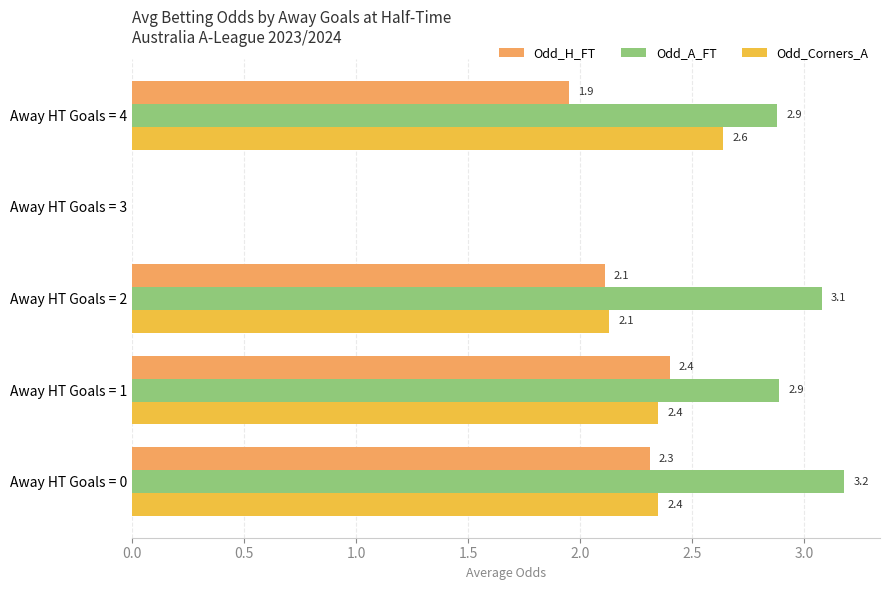

What is the sum of all Odd_Corners_A values?

9.5